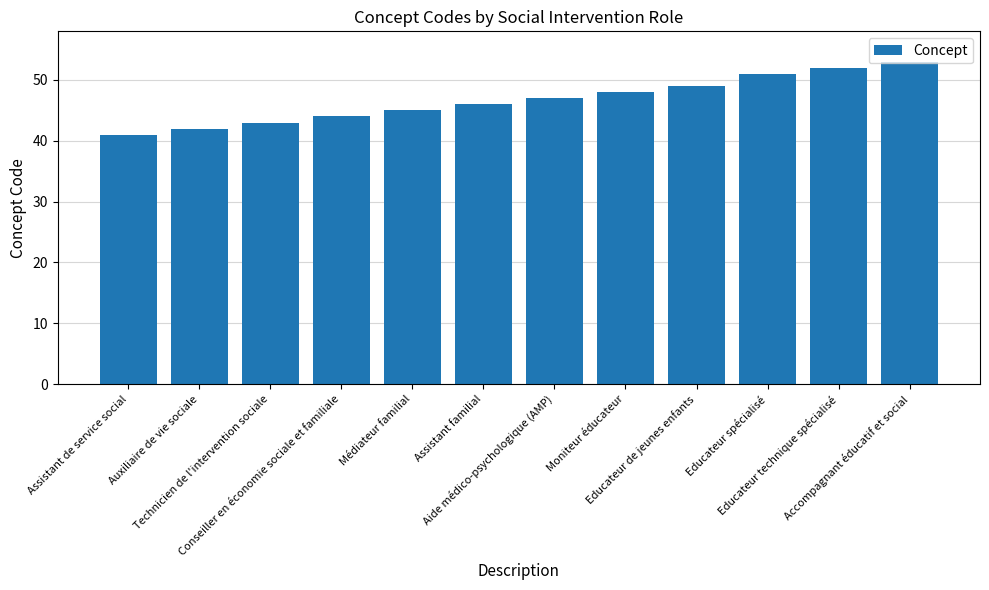

What is the minimum value shown in the chart?

41